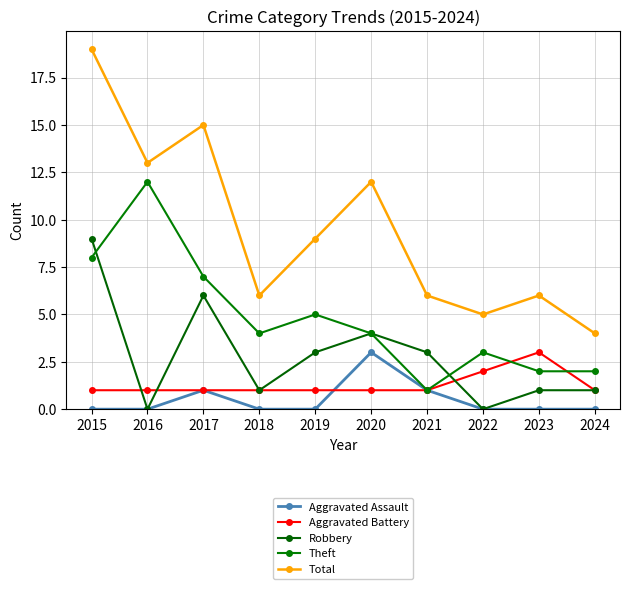

Is it true that Theft equals 8 at 2019?

False